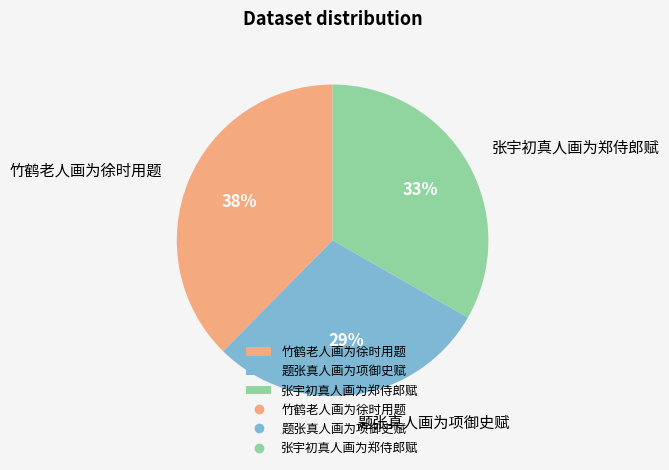

To the nearest percent, what percentage of the pie is 竹鹤老人画为徐时用题?

38%